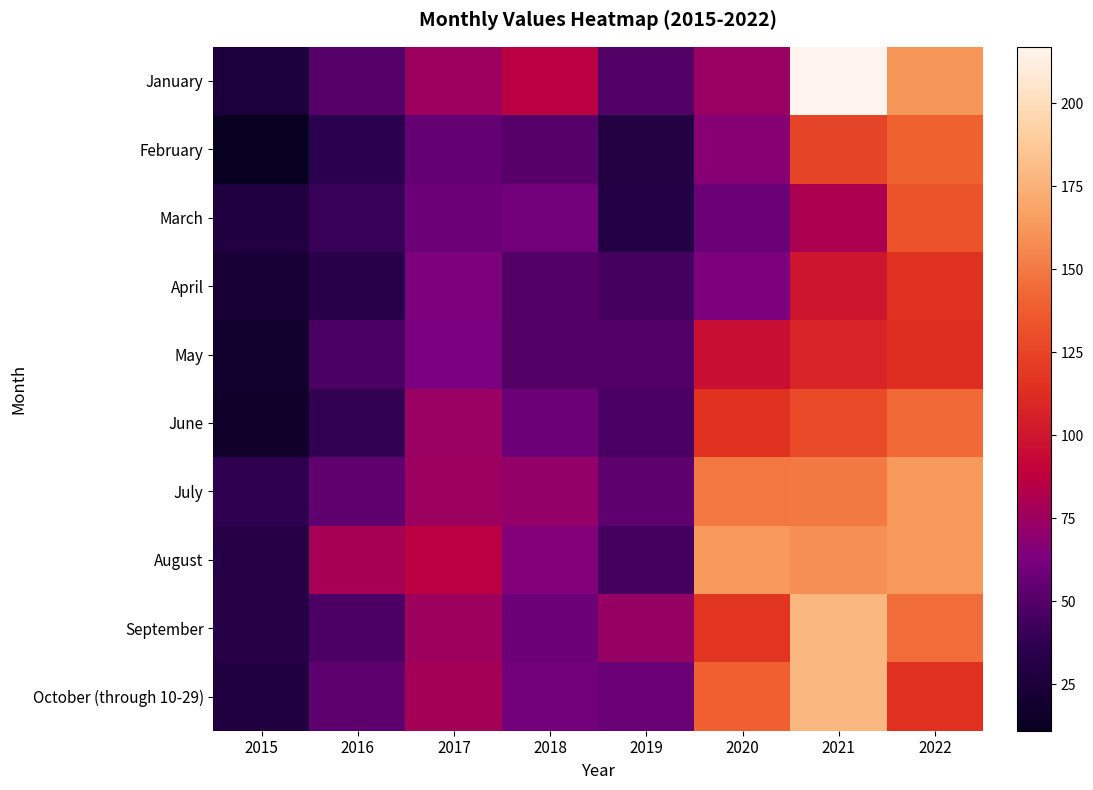

Which series changed the most between 2017 and 2021?

January